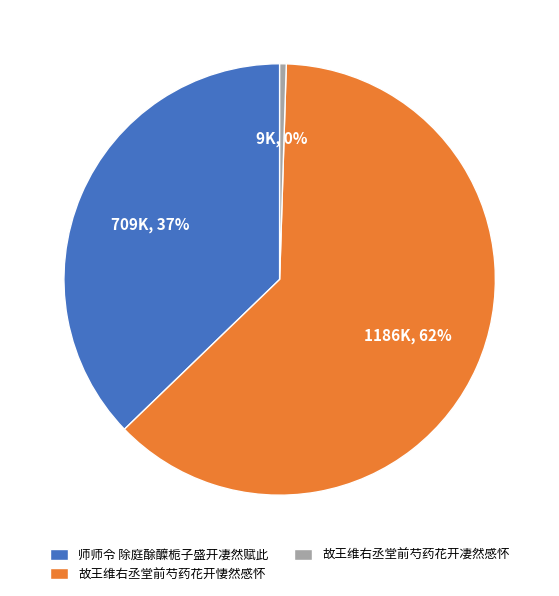

To the nearest percent, what is the average slice percentage?

33%